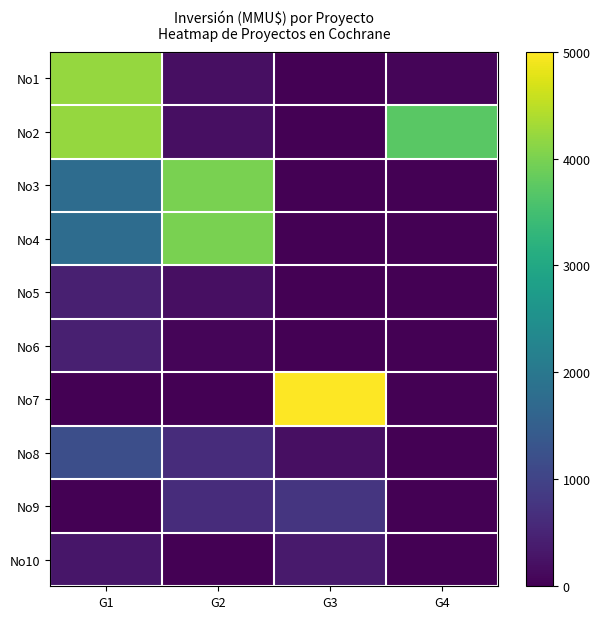

The value of No2 at G2 is 200. True or false?

True